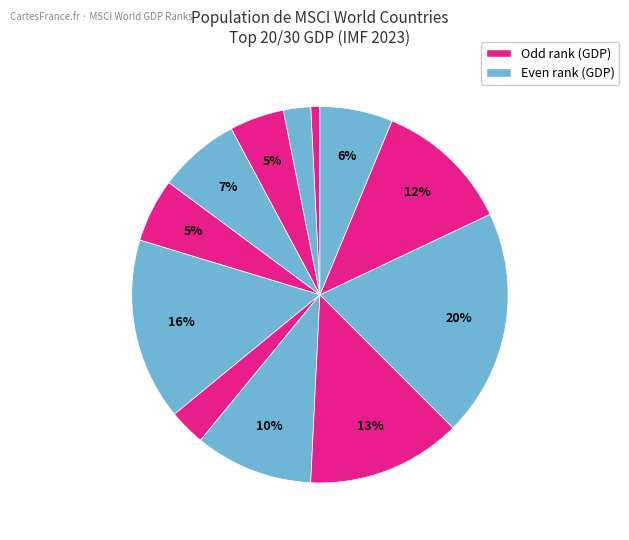

How many slices are in this pie chart?

12